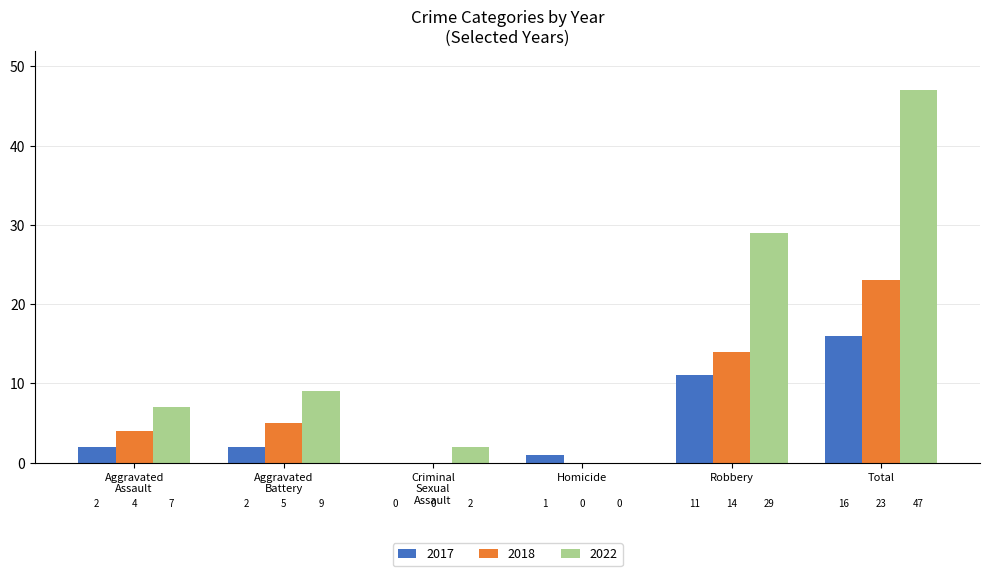

Which series has the largest total across all categories?

2022